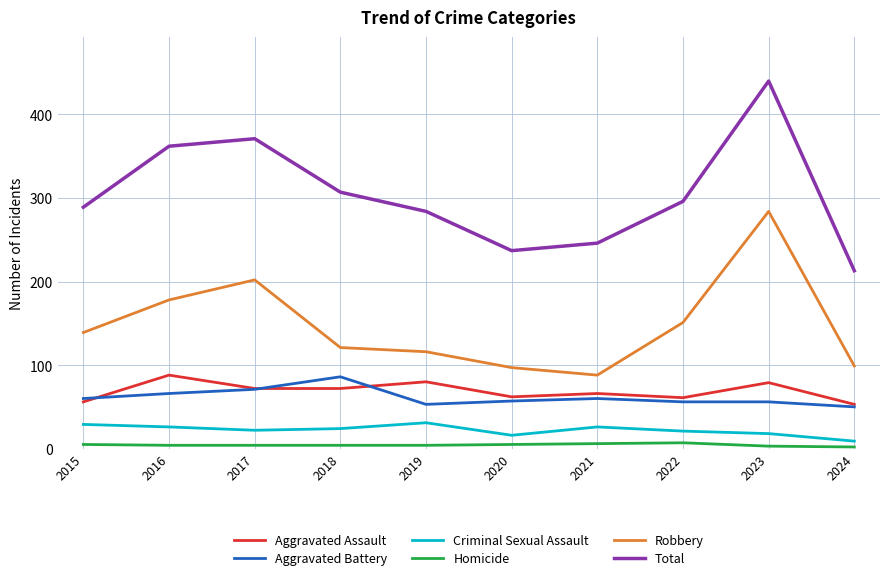

Is this an area chart (filled region under the line)?

No